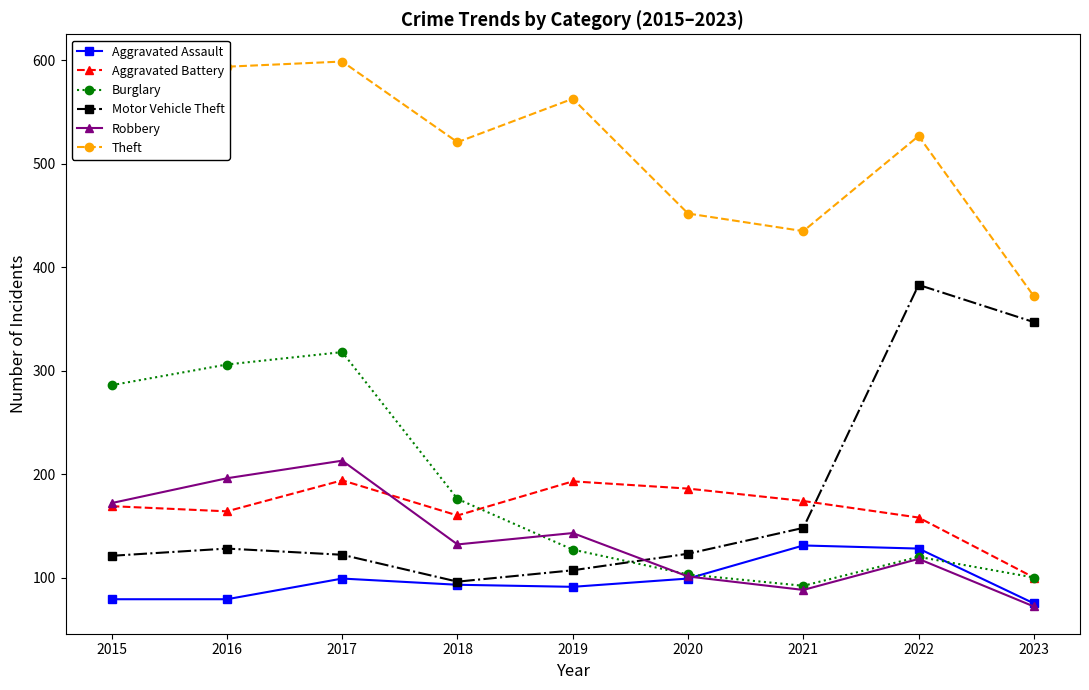

At which label does Theft first exceed 527?

2015